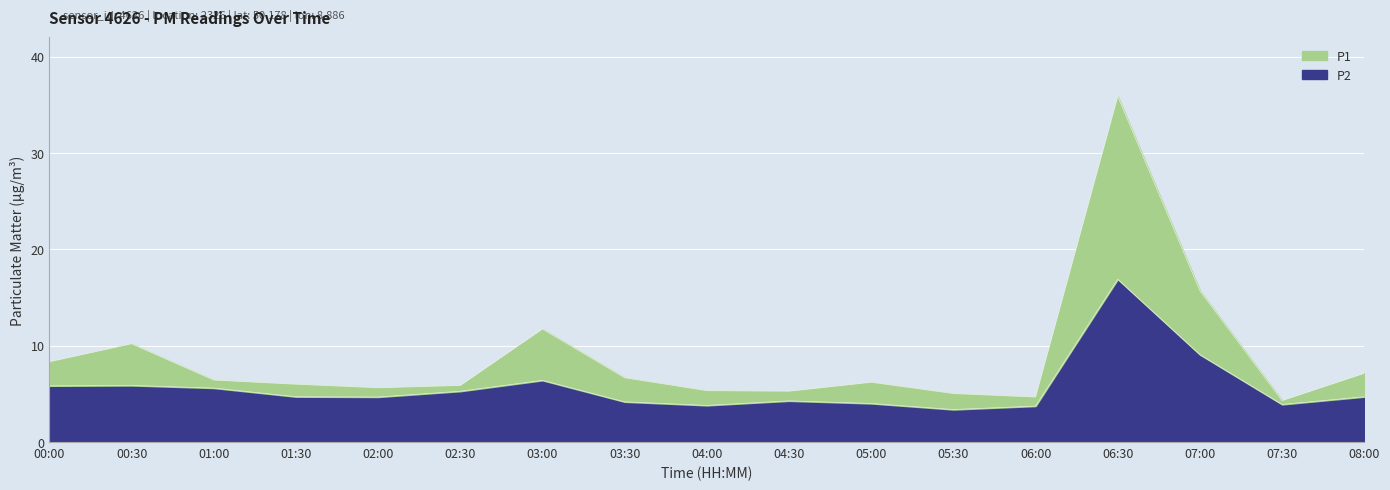

What is the maximum value shown in the chart?

35.9